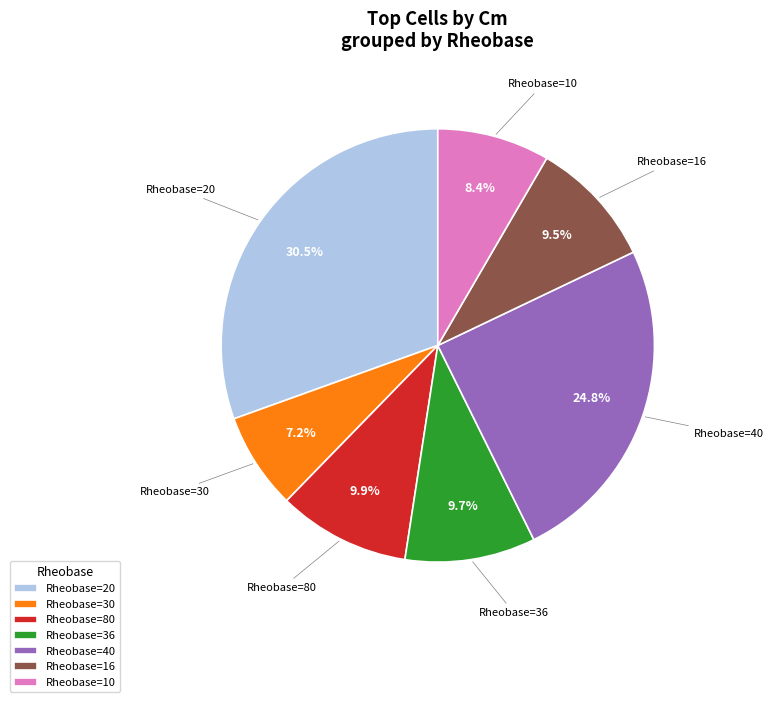

Is the sum of Rheobase=40 and Rheobase=30 greater than half?

No